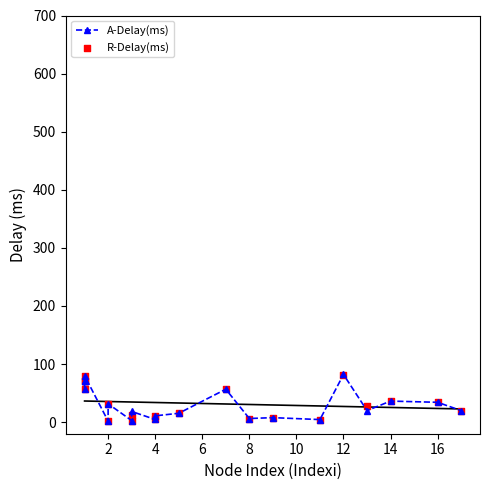

Which series has the largest total across all categories?

R-Delay(ms)